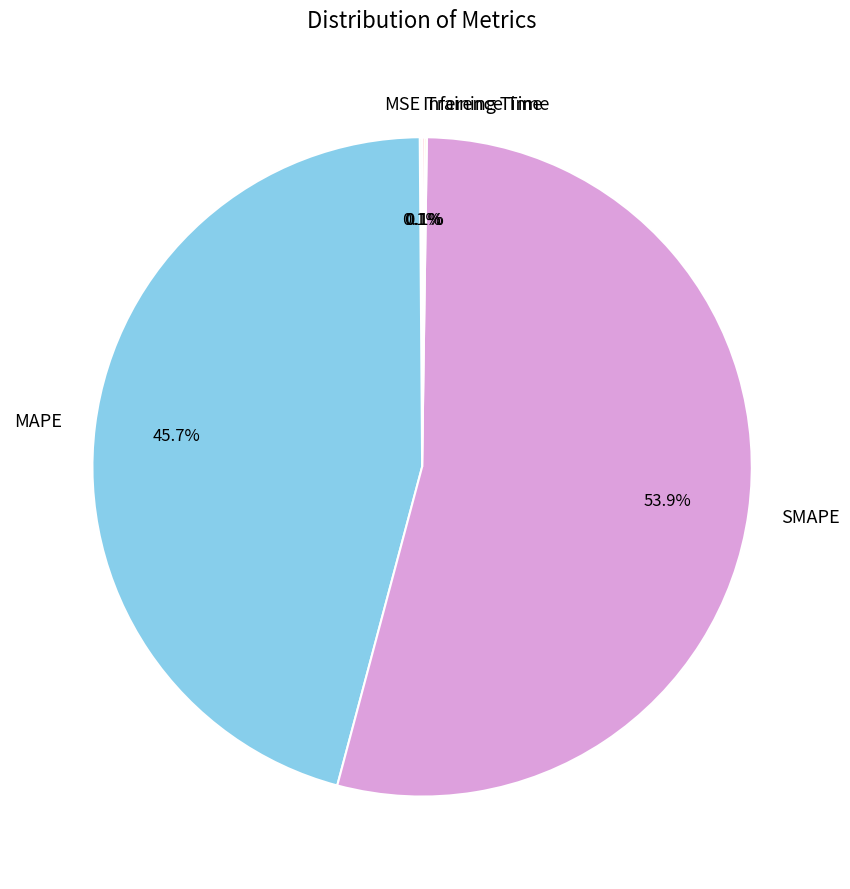

To the nearest percent, what portion does MAPE represent?

46%